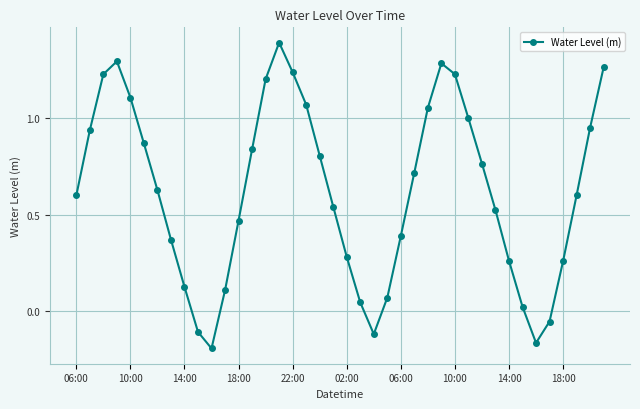

What is the difference between the second highest and minimum values?

1.5